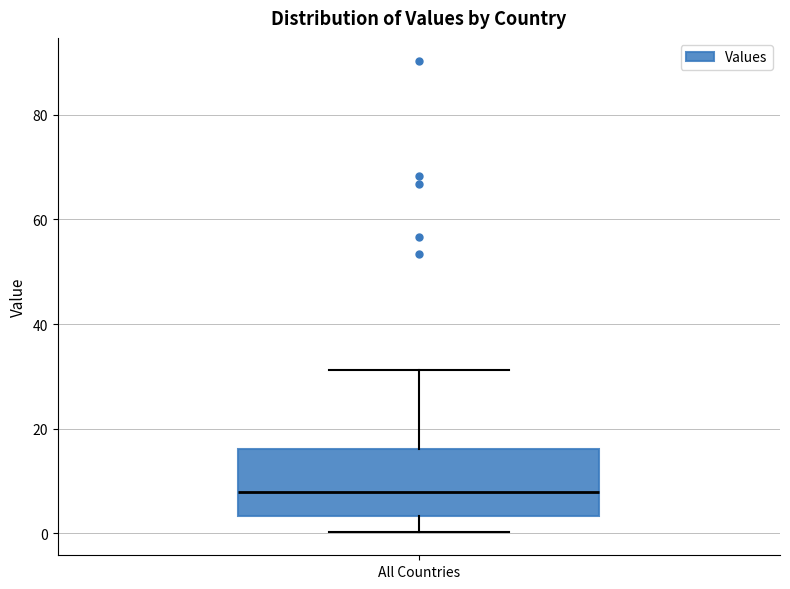

Read this box plot against the y-axis: the position of the median line, the range covered by the box, and the ends of both whiskers. The values are not printed on the chart, so give them approximately, as read against the axis.

median 8, box 4 to 16, whiskers 0 to 32